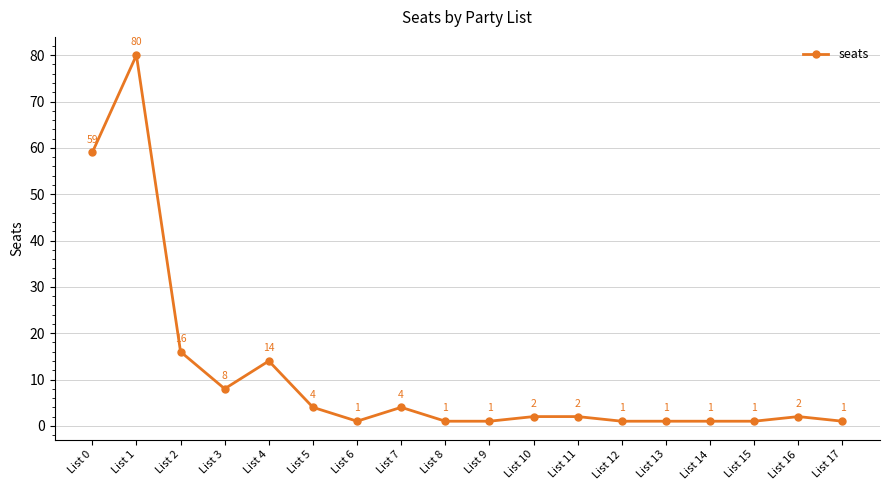

What is the sum of the values at List 0 and List 2?

75